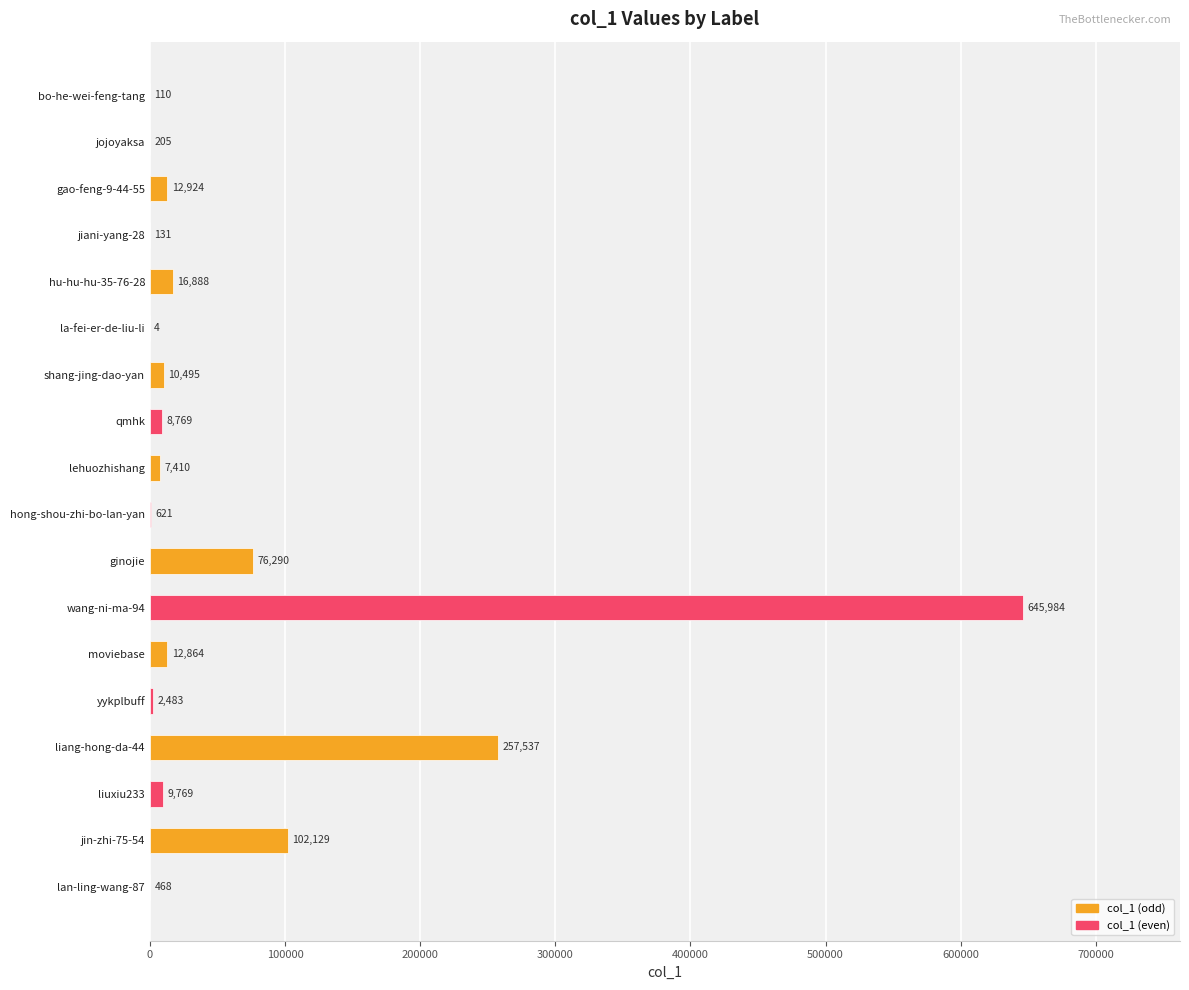

Reading bottom to top, transcribe all the data shown in this chart.

lan-ling-wang-87=468	jin-zhi-75-54=102129	liuxiu233=9769	liang-hong-da-44=257537	yykplbuff=2483	moviebase=12864	wang-ni-ma-94=645984	ginojie=76290	hong-shou-zhi-bo-lan-yan=621	lehuozhishang=7410	qmhk=8769	shang-jing-dao-yan=10495	la-fei-er-de-liu-li=4	hu-hu-hu-35-76-28=16888	jiani-yang-28=131	gao-feng-9-44-55=12924	jojoyaksa=205	bo-he-wei-feng-tang=110